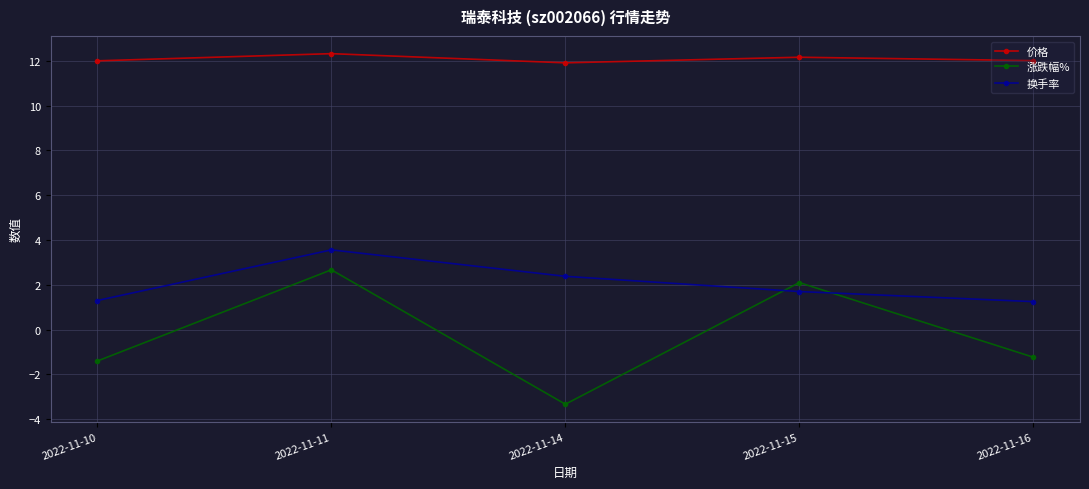

Where is the first local minimum for 价格?

2022-11-14